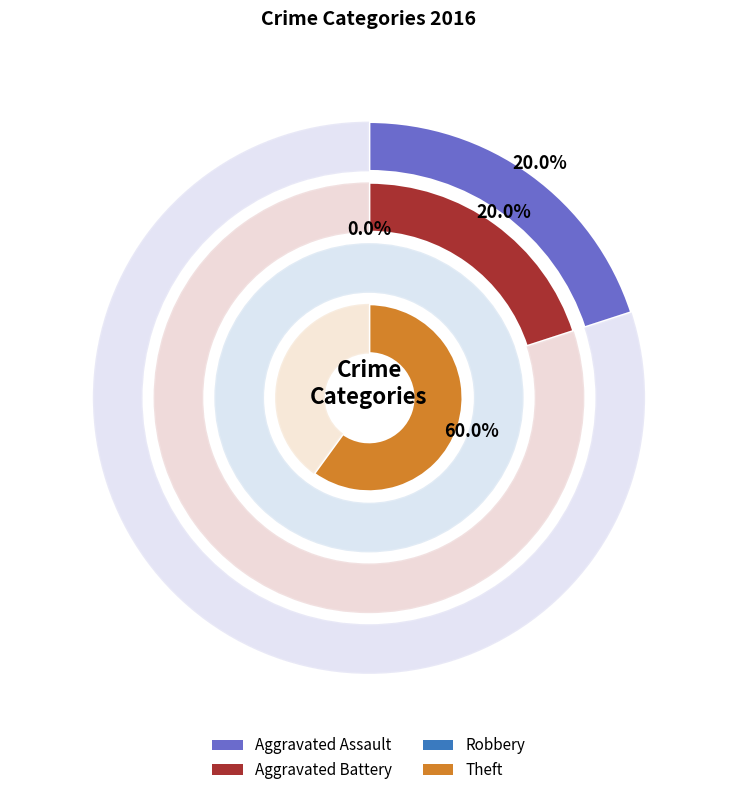

The Aggravated Assault slice represents 20% of the pie. True or false?

True